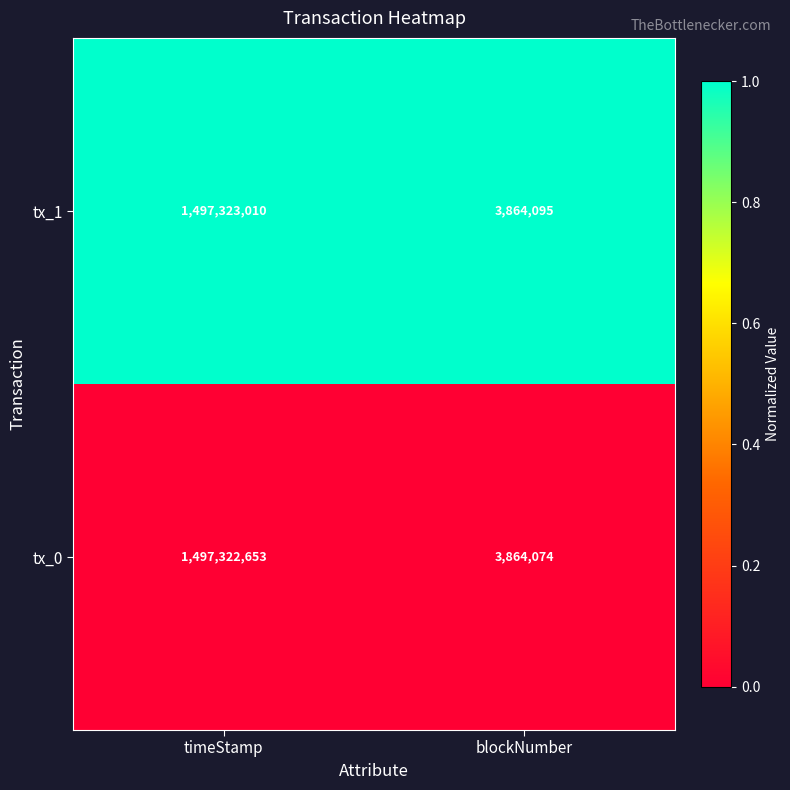

Reading left to right, what are all the values shown in this chart?

tx_1: 1497323010	3864095
tx_0: 1497322653	3864074